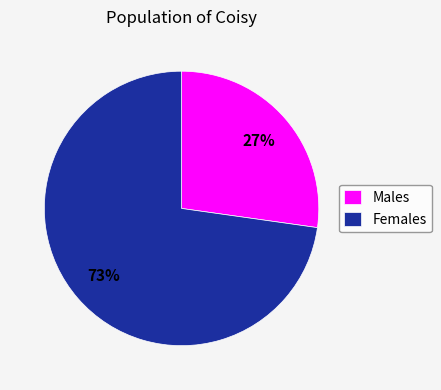

To the nearest percent, what percentage of the pie is Males?

27%